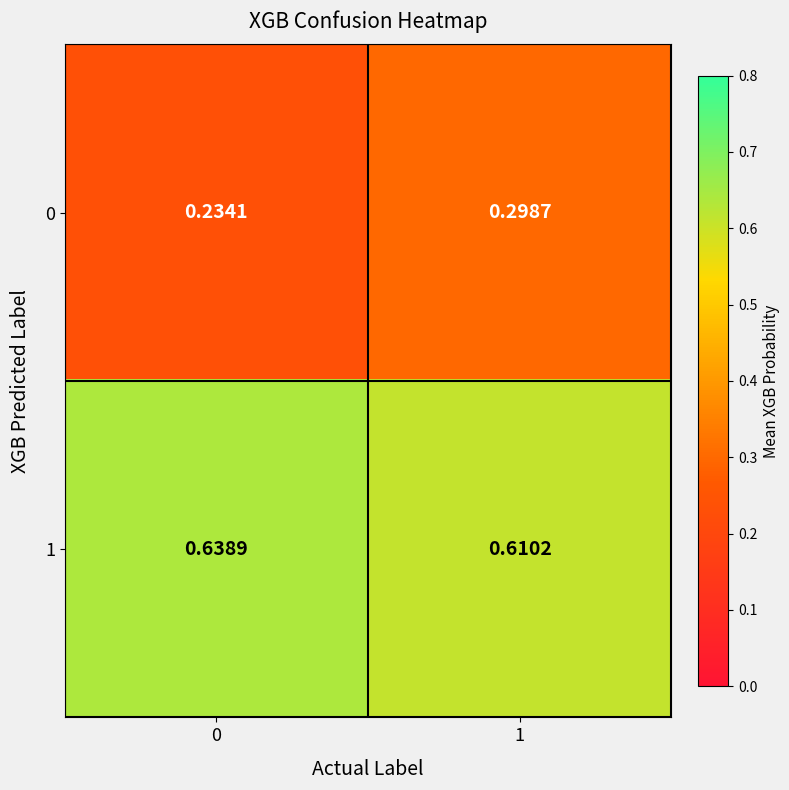

Is the value of 0 at 1 greater than the value of 1 at 1?

No